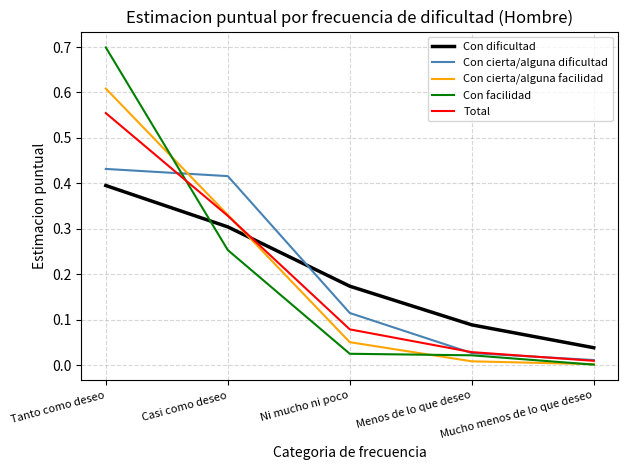

What are all the series names shown in the legend?

Con dificultad, Con cierta/alguna dificultad, Con cierta/alguna facilidad, Con facilidad, Total